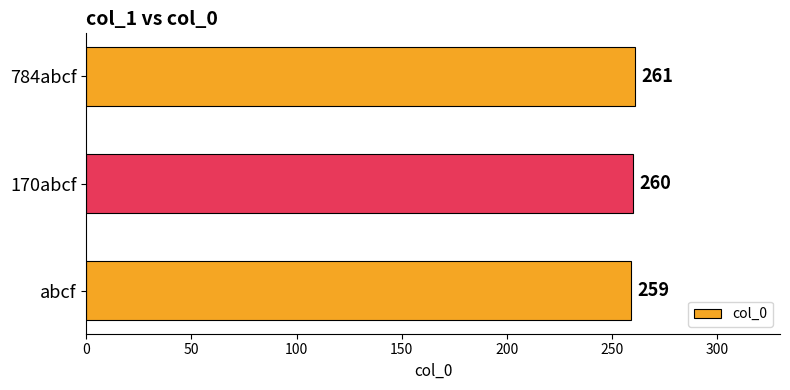

The chart shows a value of 372 at 170abcf. True or false?

False